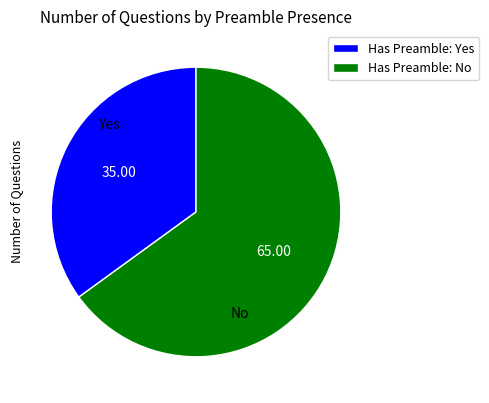

Does any single category account for the majority?

Yes